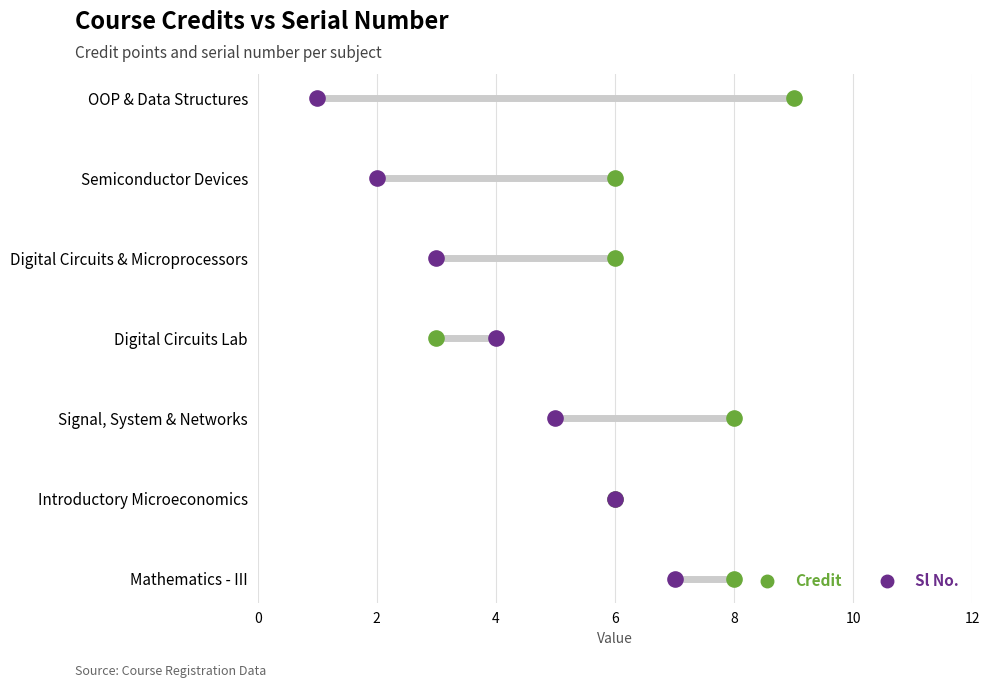

Which series has the largest total across all categories?

Credit